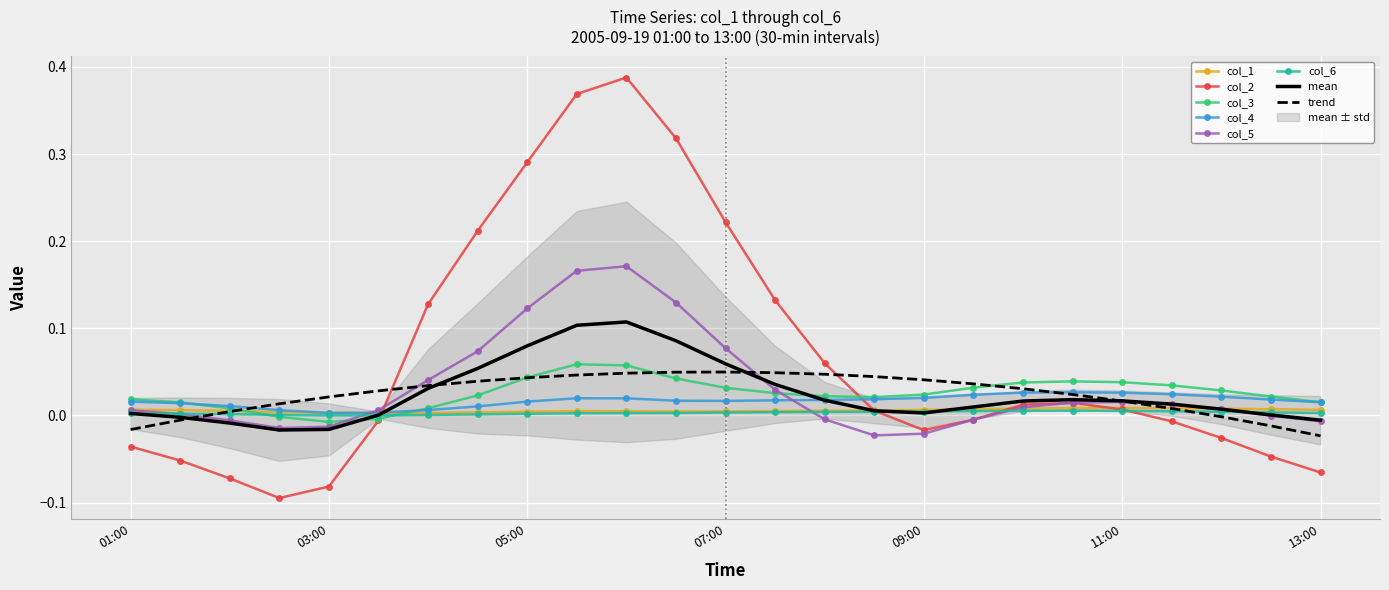

At how many categories does at least one series exceed 0?

25